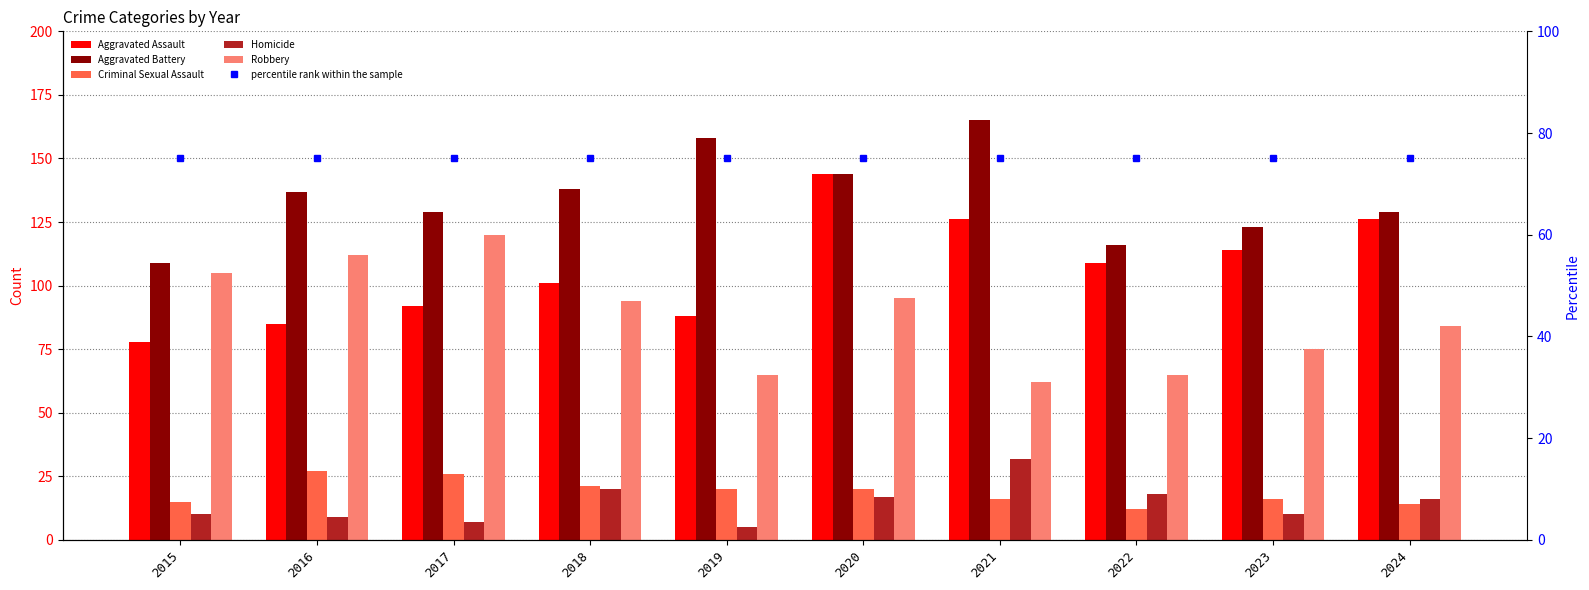

List the labels in order of Robbery value, largest first.

2017, 2016, 2015, 2020, 2018, 2024, 2023, 2019, 2022, 2021